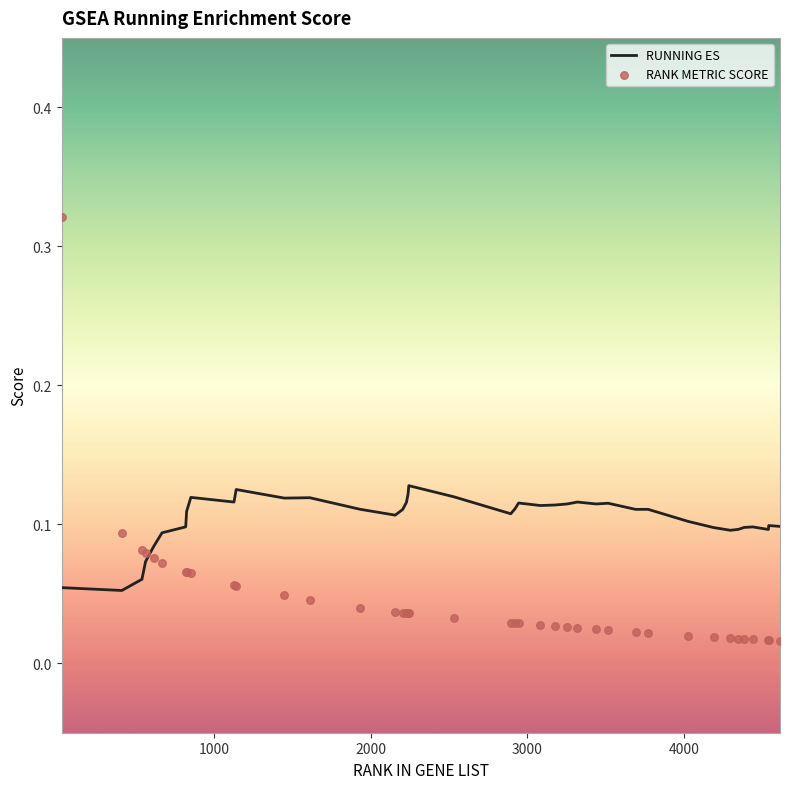

Which series has the largest total across all categories?

RUNNING ES